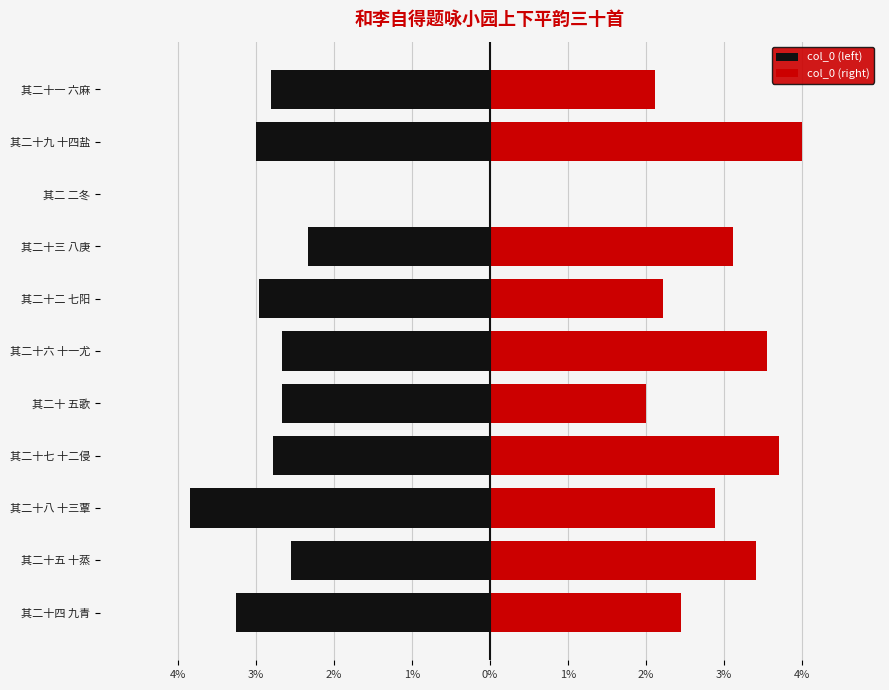

How many groups of bars are there?

11